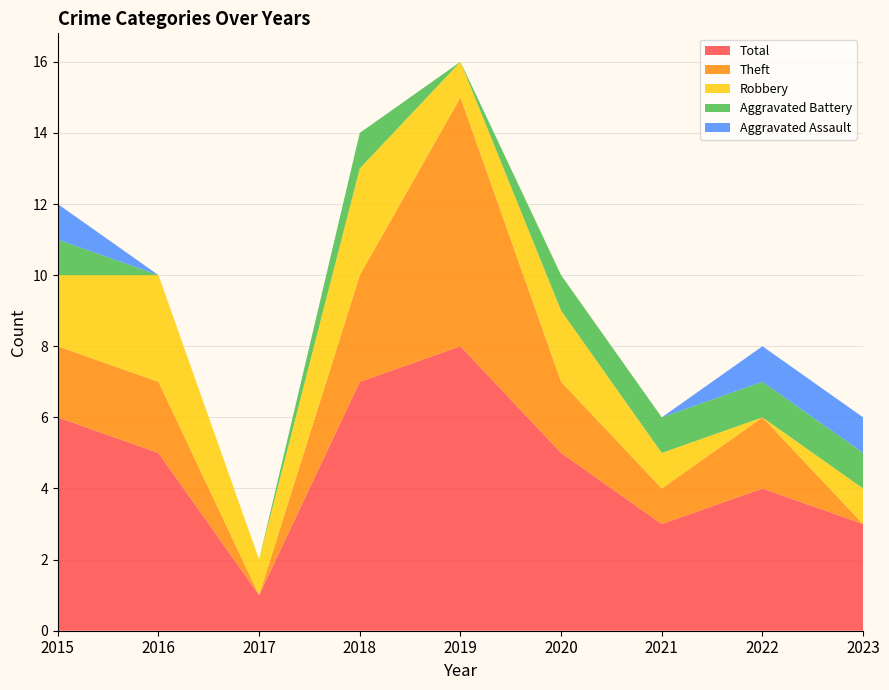

Reading left to right, extract all data points from this chart.

Aggravated Assault: 2015=1	2016=0	2017=0	2018=0	2019=0	2020=0	2021=0	2022=1	2023=1
Aggravated Battery: 2015=1	2016=0	2017=0	2018=1	2019=0	2020=1	2021=1	2022=1	2023=1
Robbery: 2015=2	2016=3	2017=1	2018=3	2019=1	2020=2	2021=1	2022=0	2023=1
Theft: 2015=2	2016=2	2017=0	2018=3	2019=7	2020=2	2021=1	2022=2	2023=0
Total: 2015=6	2016=5	2017=1	2018=7	2019=8	2020=5	2021=3	2022=4	2023=3